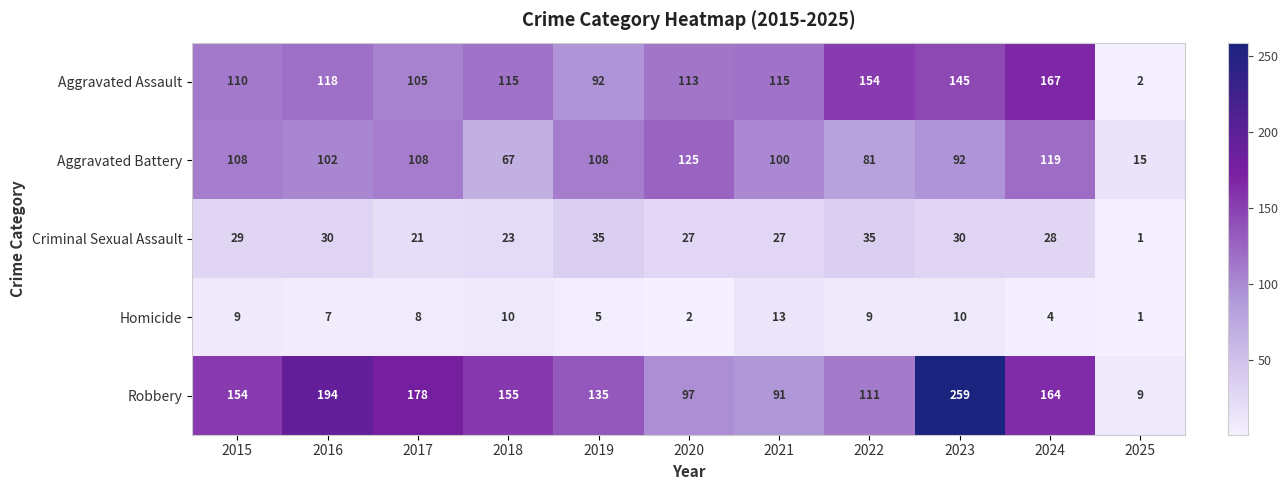

Which series has the largest total across all categories?

Robbery